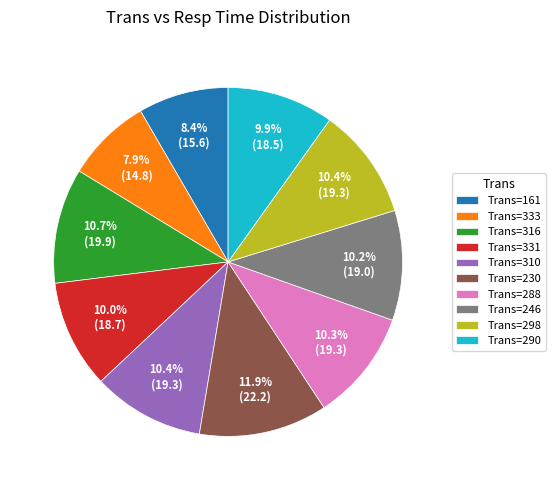

Which slice is the largest?

Trans=230